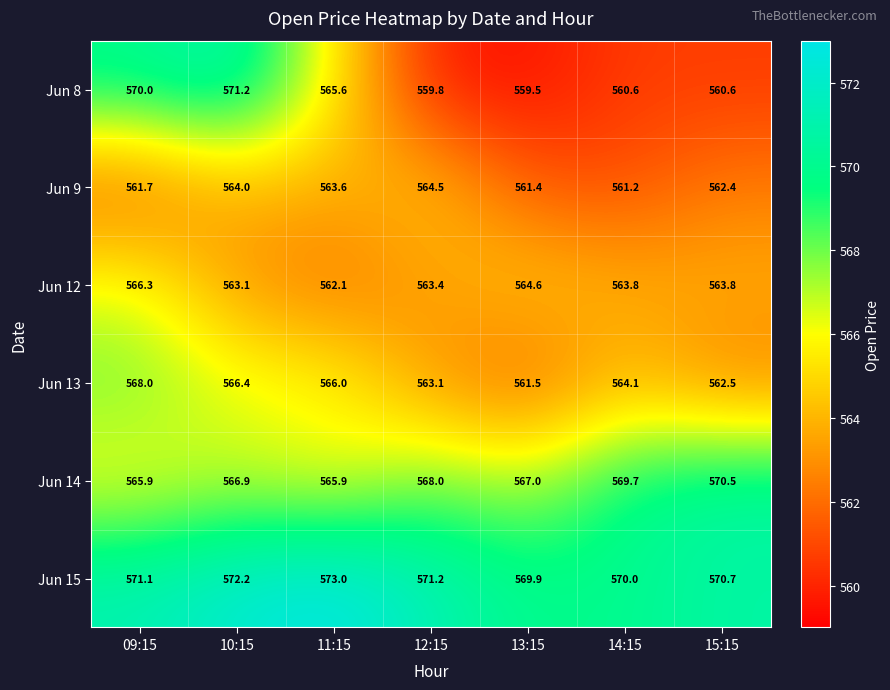

Which series changed the most between 10:15 and 12:15?

Jun 8